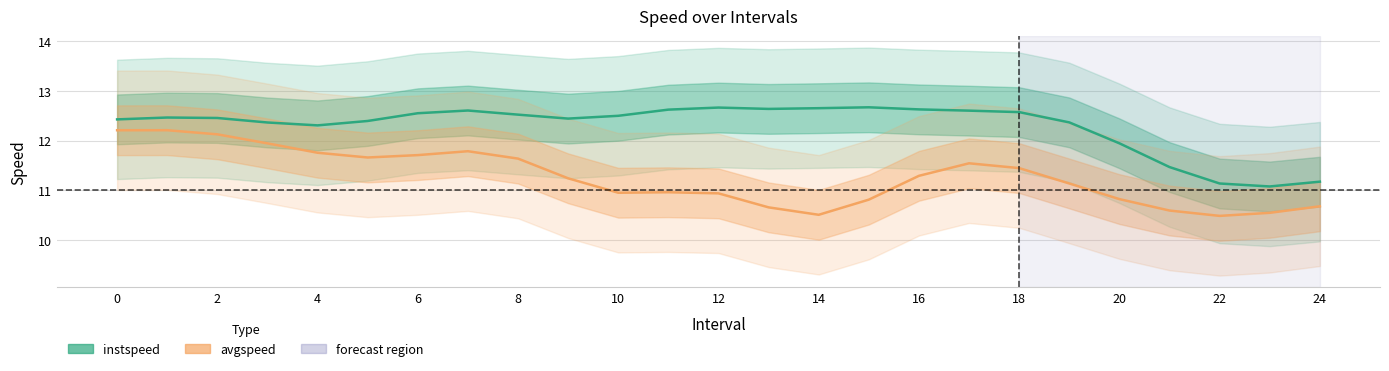

Where is the first local maximum for instspeed?

2